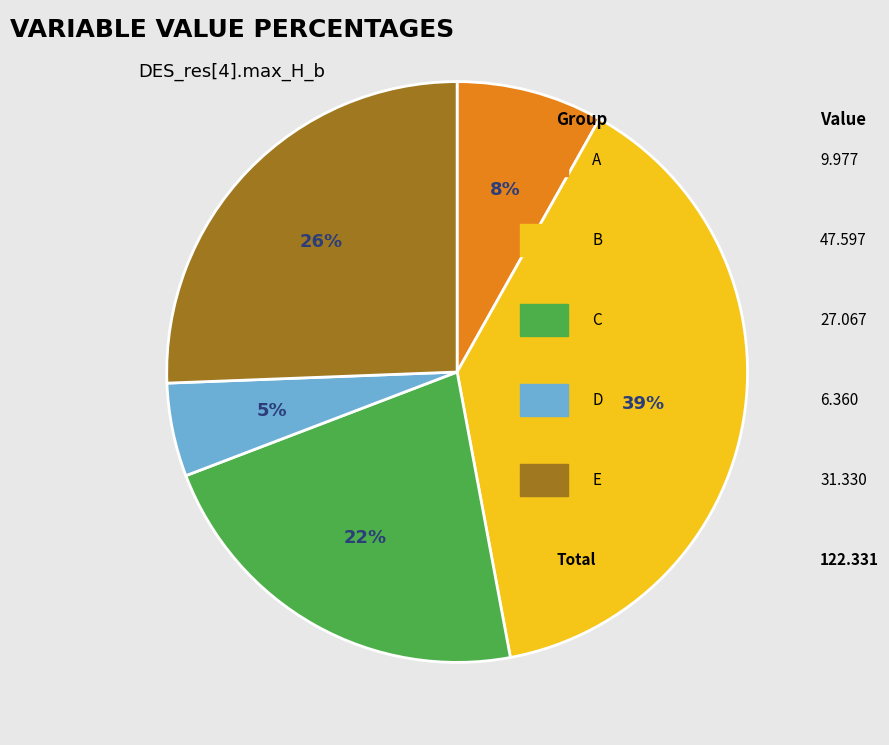

How many segments does this pie chart have?

5